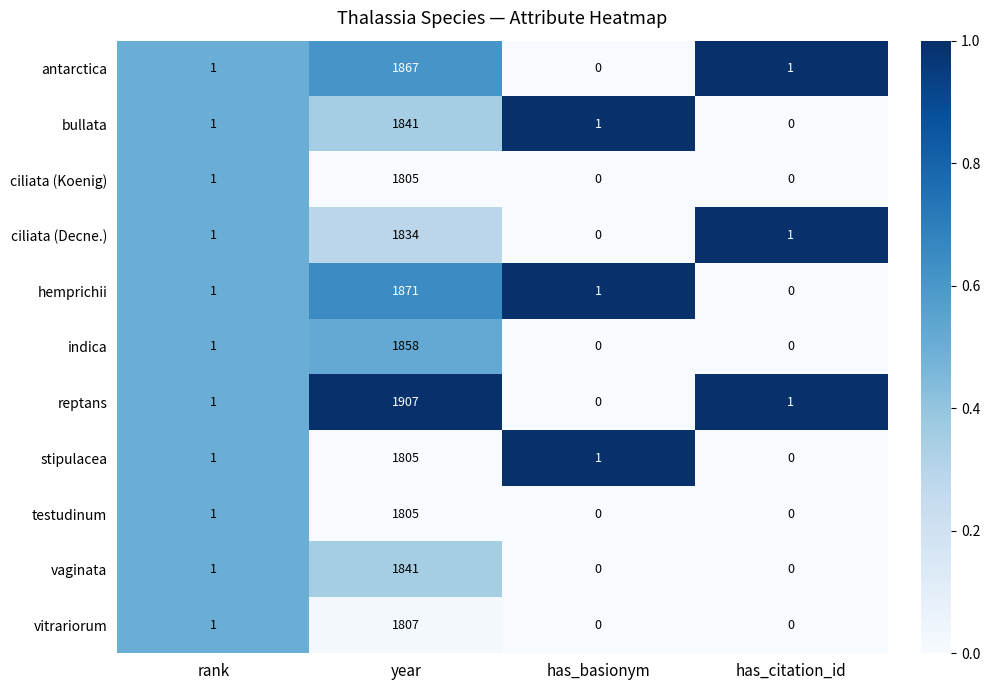

Count the number of data series in this chart.

11